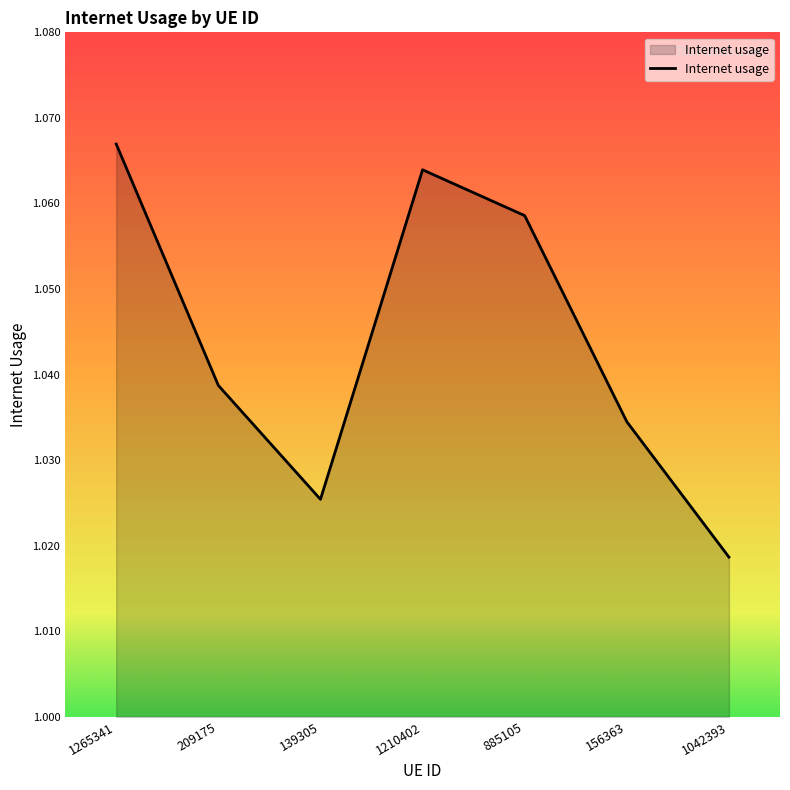

What position from the left is 209175?

2